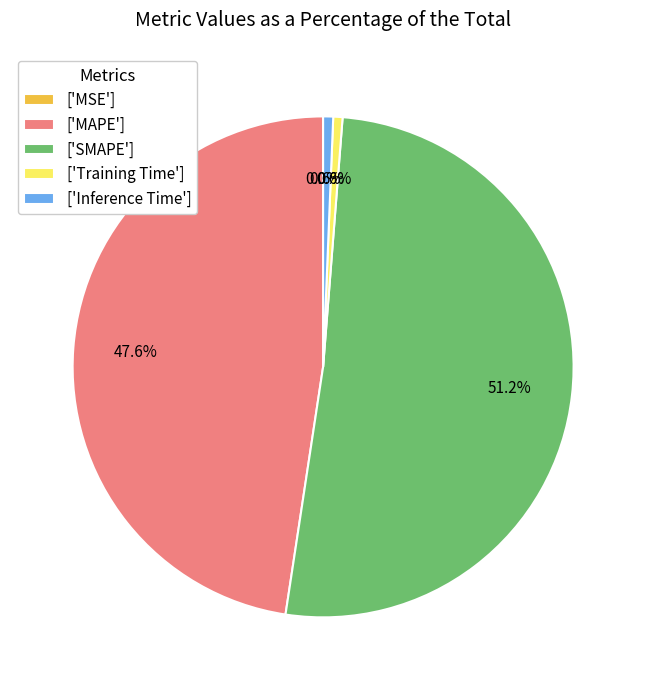

Which category has the biggest portion of the pie?

['SMAPE']